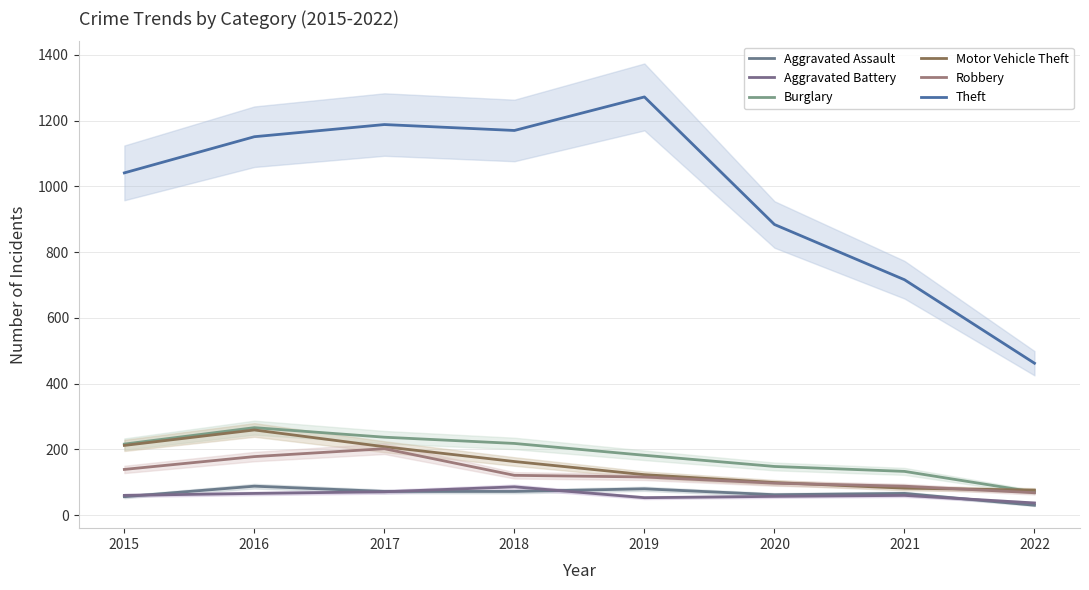

Which series changed the most between 2015 and 2022?

Theft